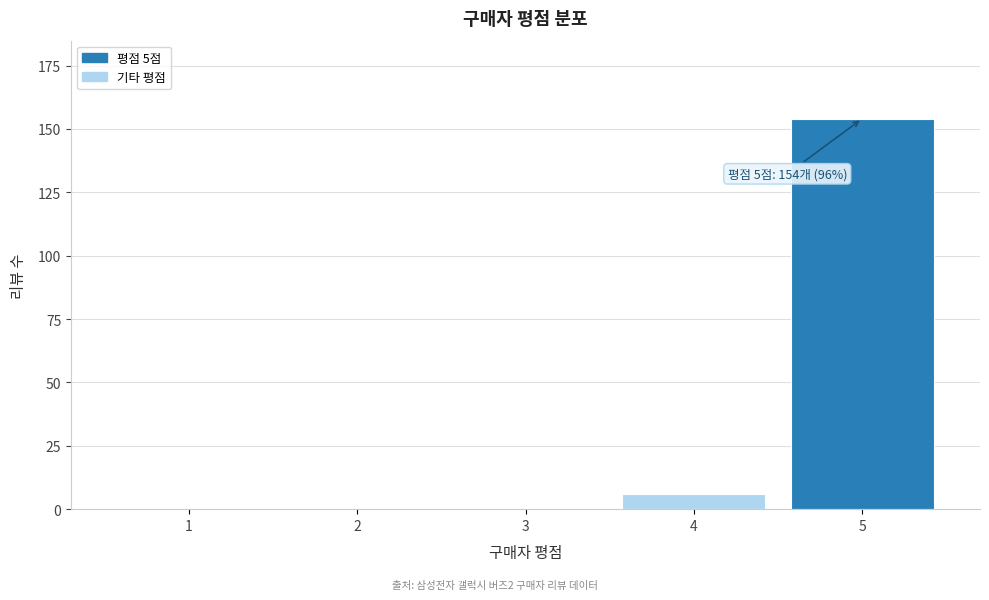

Reading left to right, list all the values displayed in this chart.

1=0	2=0	3=0	4=6	5=154